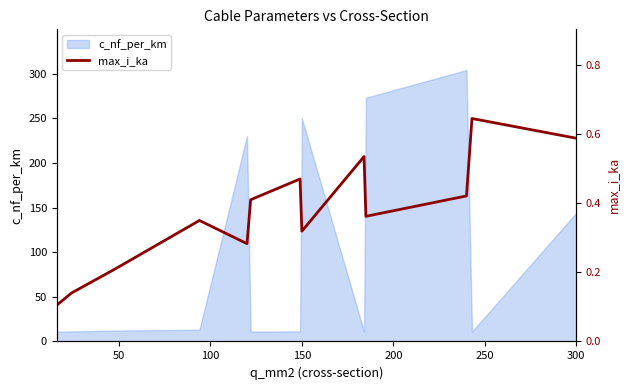

The c_nf_per_km series shows 250.0 at 150. True or false?

True